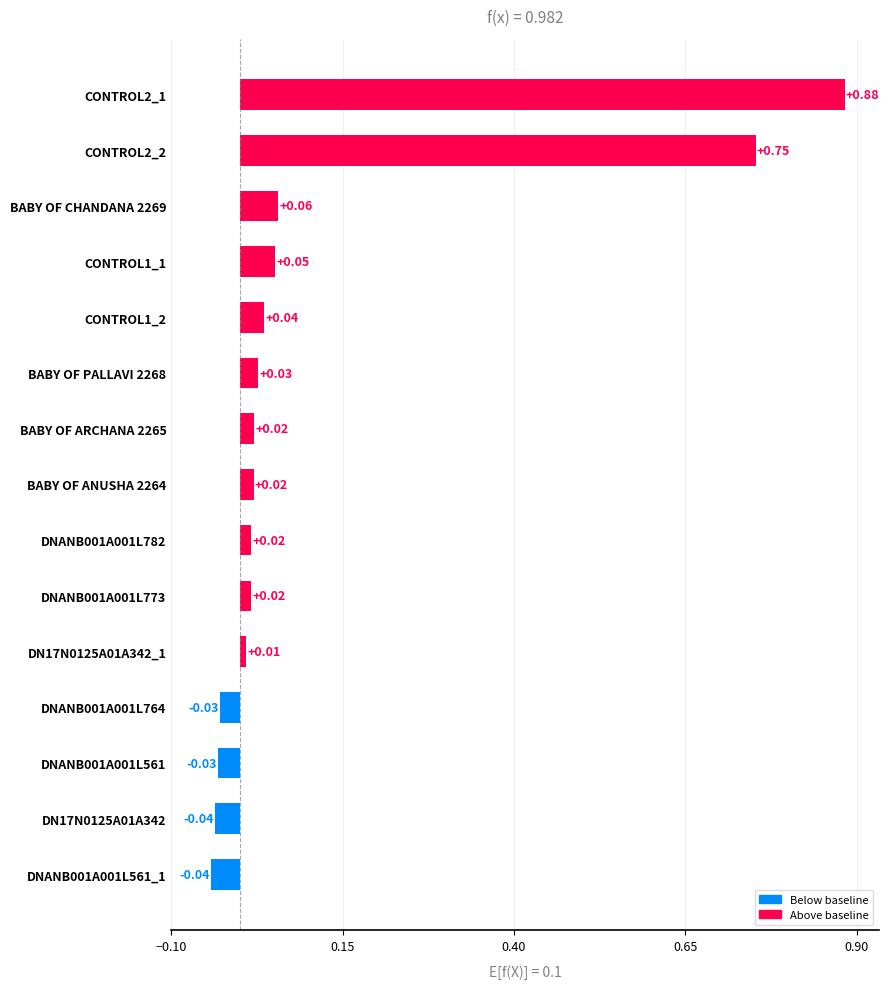

Rank the categories by value from lowest to highest.

DNANB001A001L561_1, DN17N0125A01A342, DNANB001A001L561, DNANB001A001L764, DN17N0125A01A342_1, DNANB001A001L773, DNANB001A001L782, BABY OF ANUSHA 2264, BABY OF ARCHANA 2265, BABY OF PALLAVI 2268, CONTROL1_2, CONTROL1_1, BABY OF CHANDANA 2269, CONTROL2_2, CONTROL2_1